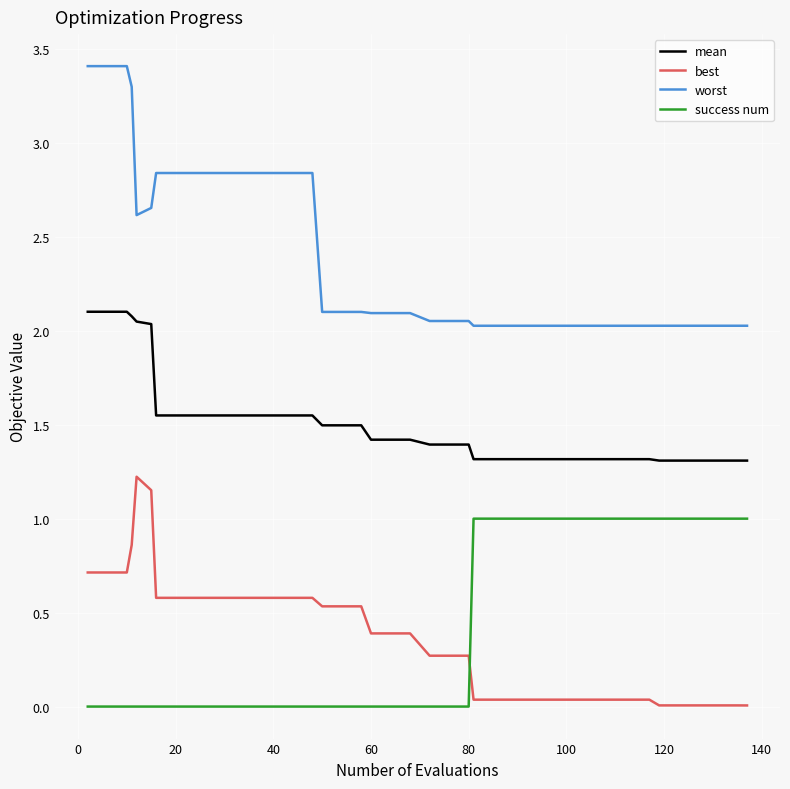

True or false: success num and mean intersect in this chart.

False